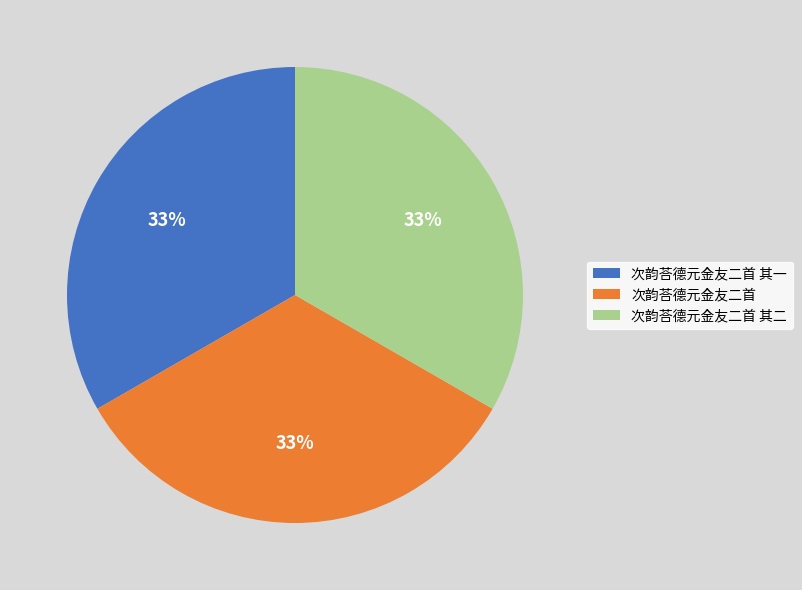

Combined, do 次韵荅德元金友二首 and 次韵荅德元金友二首 其一 account for over 50%?

Yes